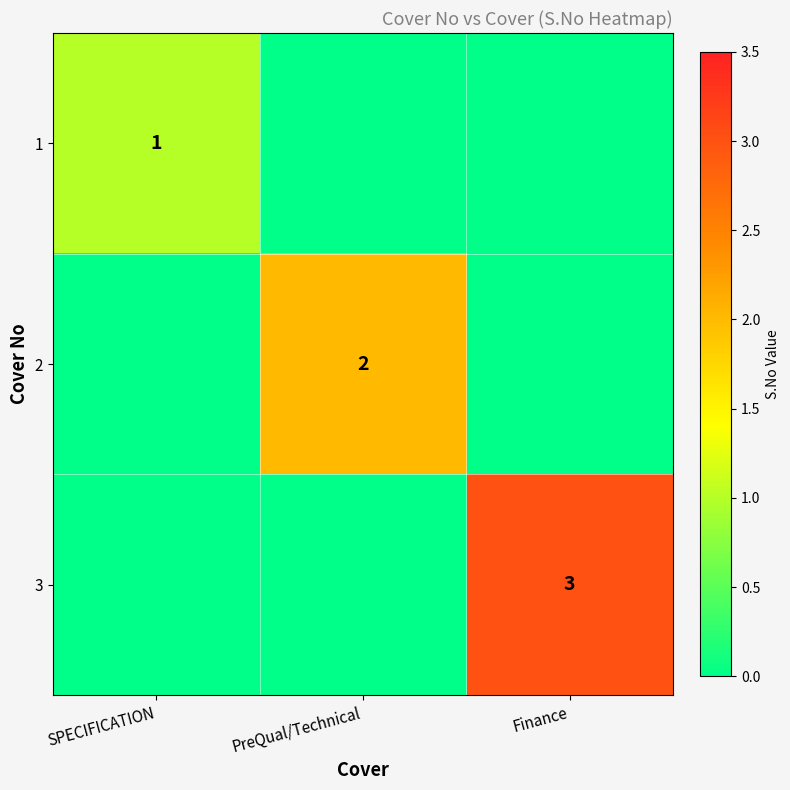

The 2 series shows 2 at PreQual/Technical. True or false?

True